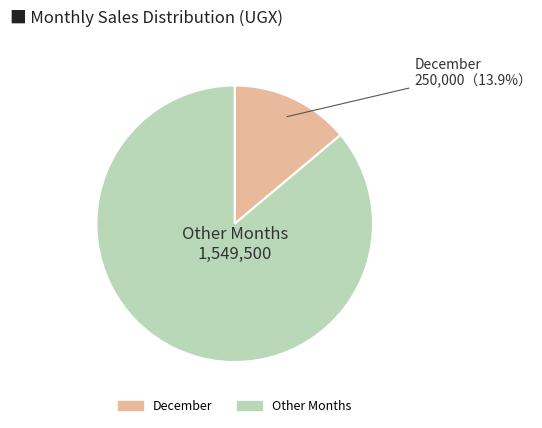

To the nearest percent, what is the difference between the largest and smallest slice percentages?

72%